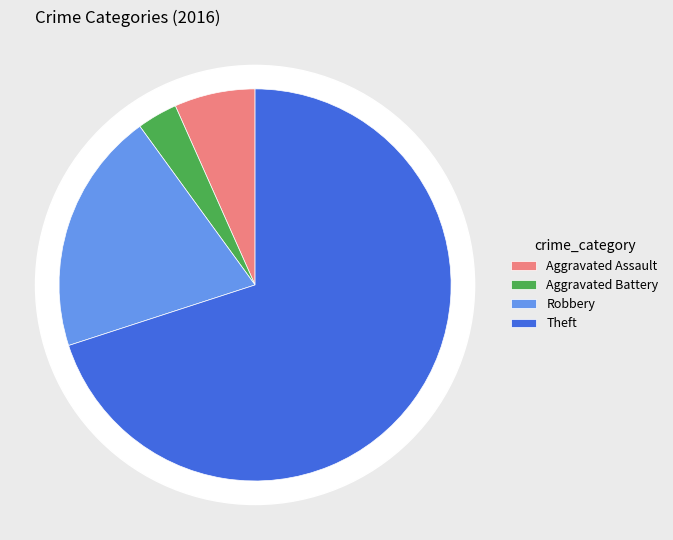

Rank the categories by value from lowest to highest.

Aggravated Battery, Aggravated Assault, Robbery, Theft